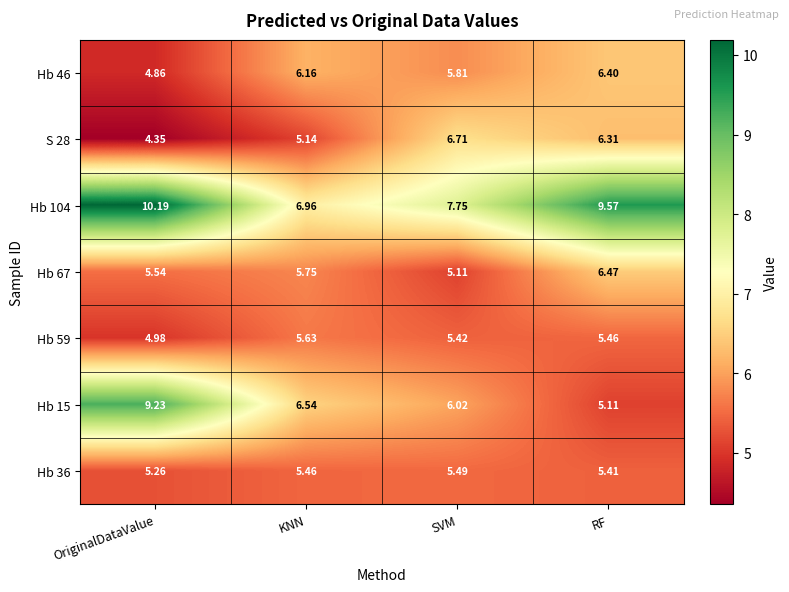

Rank the series at OriginalDataValue from highest to lowest value.

Hb 104, Hb 15, Hb 67, Hb 36, Hb 59, Hb 46, S 28